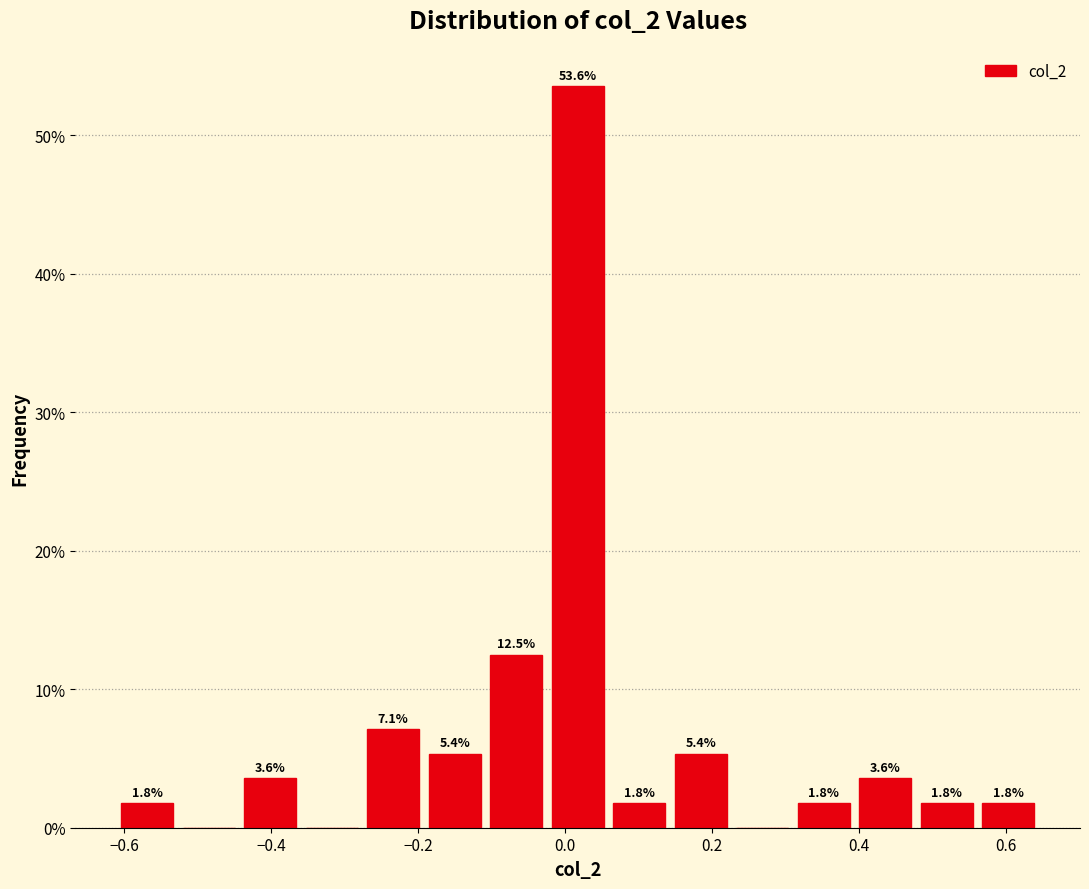

Over which range of the x-axis is the bar tallest?

-0.02 to 0.06